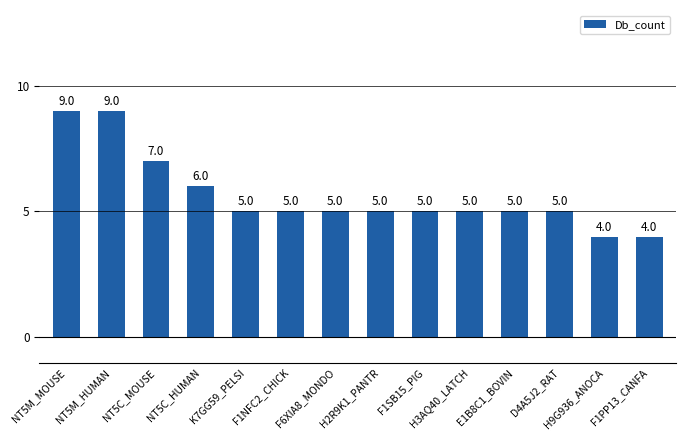

True or false: the data shows 2 at D4A5J2_RAT.

False